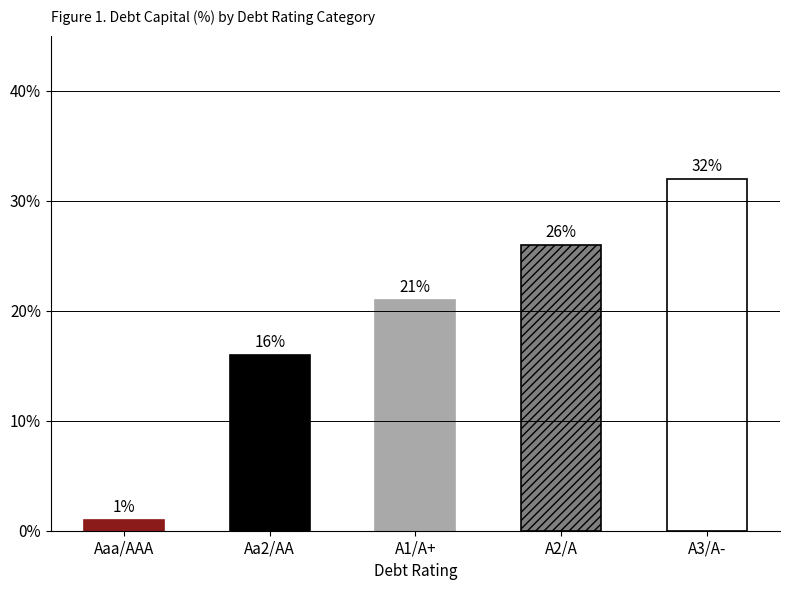

Between Aa2/AA and A2/A, which is larger?

A2/A